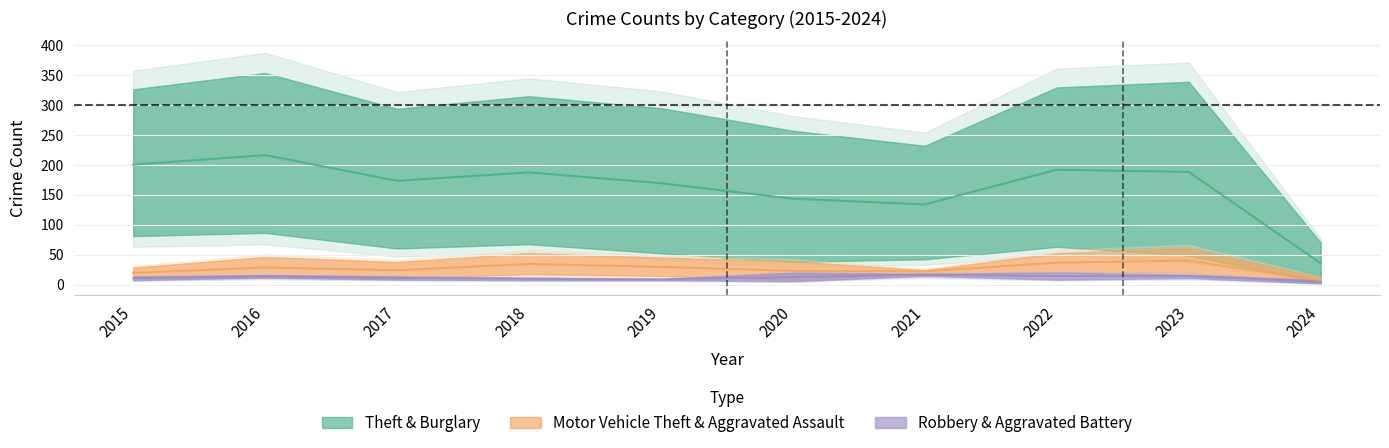

What is the lowest value of the Burglary series?

4